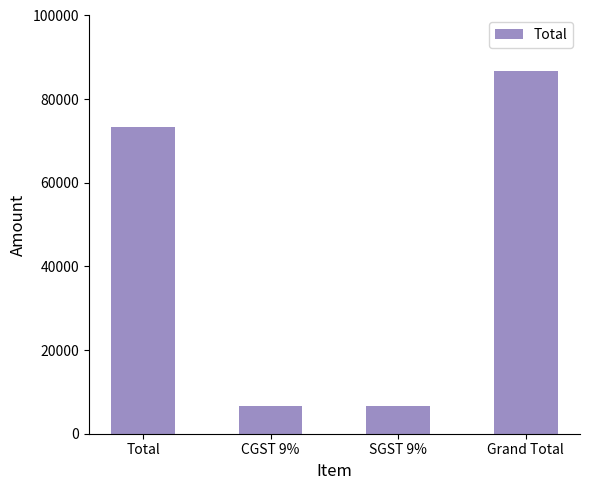

What is the difference between the second highest and second lowest values?

66839.5